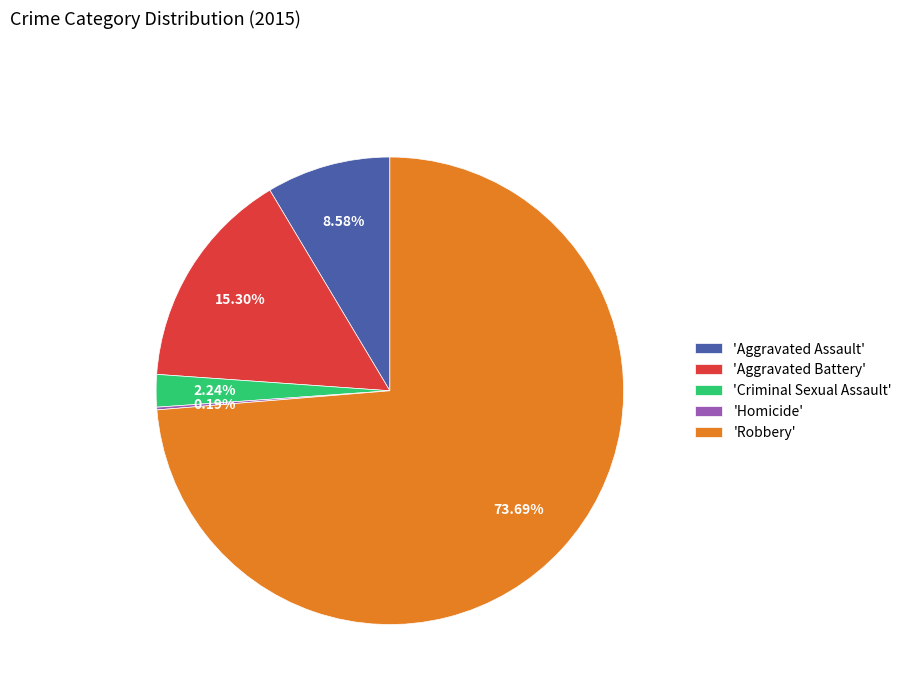

Approximately how many times larger is the value at 'Criminal Sexual Assault' compared to 'Aggravated Assault'?

0.3